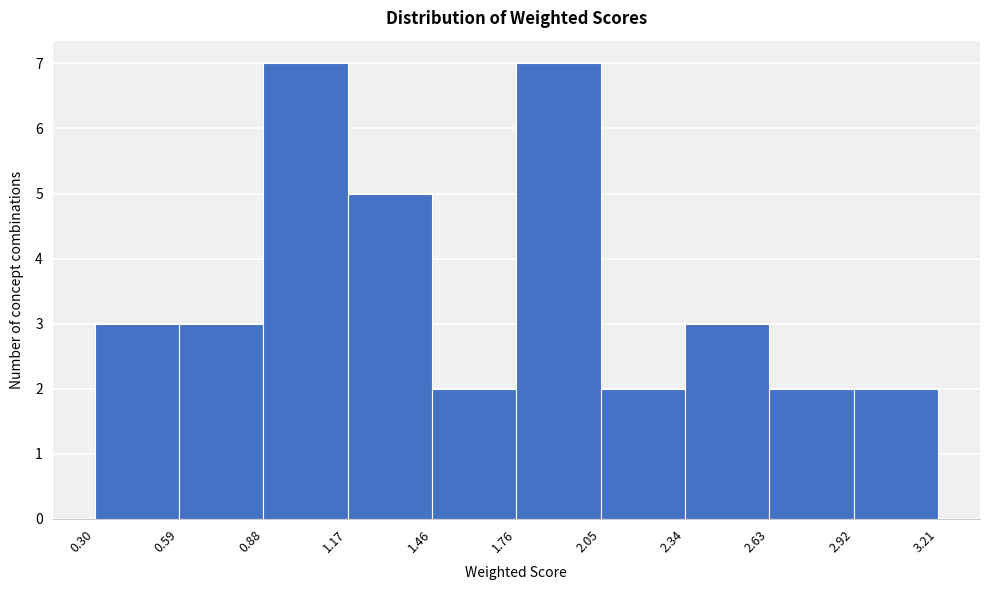

Reading left to right, list every bar in this chart as the range it spans on the x-axis followed by its height. The values are not printed on the chart, so give them approximately, as read against the axis.

0.30 to 0.59: 3
0.59 to 0.88: 3
0.88 to 1.17: 7
1.17 to 1.46: 5
1.46 to 1.76: 2
1.76 to 2.05: 7
2.05 to 2.34: 2
2.34 to 2.63: 3
2.63 to 2.92: 2
2.92 to 3.21: 2